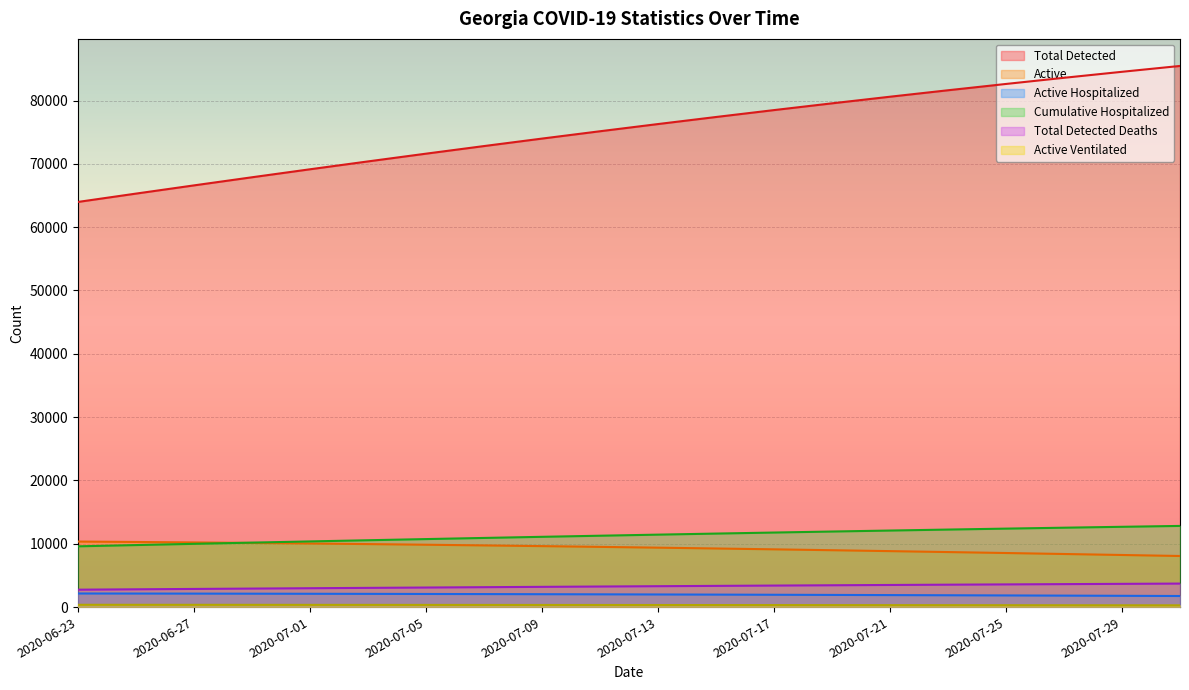

Reading left to right, extract all data points from this chart.

Total Detected: 2020-06-23=63987	2020-06-25=65303	2020-06-27=66601	2020-06-29=67882	2020-07-01=69144	2020-07-03=70386	2020-07-05=71609	2020-07-07=72810	2020-07-09=73991	2020-07-11=75149	2020-07-13=76286	2020-07-15=77400	2020-07-17=78491	2020-07-19=79558	2020-07-21=80603	2020-07-23=81623	2020-07-25=82619	2020-07-27=83591	2020-07-29=84539	2020-07-31=85463
Active: 2020-06-23=10350	2020-06-25=10284	2020-06-27=10211	2020-06-29=10131	2020-07-01=10043	2020-07-03=9949	2020-07-05=9848	2020-07-07=9741	2020-07-09=9628	2020-07-11=9509	2020-07-13=9385	2020-07-15=9255	2020-07-17=9121	2020-07-19=8982	2020-07-21=8838	2020-07-23=8691	2020-07-25=8540	2020-07-27=8385	2020-07-29=8228	2020-07-31=8069
Active Hospitalized: 2020-06-23=2147	2020-06-25=2139	2020-06-27=2129	2020-06-29=2117	2020-07-01=2103	2020-07-03=2089	2020-07-05=2072	2020-07-07=2055	2020-07-09=2035	2020-07-11=2015	2020-07-13=1993	2020-07-15=1971	2020-07-17=1947	2020-07-19=1921	2020-07-21=1895	2020-07-23=1868	2020-07-25=1840	2020-07-27=1811	2020-07-29=1782	2020-07-31=1751
Cumulative Hospitalized: 2020-06-23=9597	2020-06-25=9795	2020-06-27=9989	2020-06-29=10181	2020-07-01=10371	2020-07-03=10557	2020-07-05=10740	2020-07-07=10921	2020-07-09=11098	2020-07-11=11272	2020-07-13=11442	2020-07-15=11609	2020-07-17=11773	2020-07-19=11933	2020-07-21=12089	2020-07-23=12243	2020-07-25=12392	2020-07-27=12538	2020-07-29=12680	2020-07-31=12819
Total Detected Deaths: 2020-06-23=2749	2020-06-25=2808	2020-06-27=2866	2020-06-29=2923	2020-07-01=2979	2020-07-03=3035	2020-07-05=3089	2020-07-07=3143	2020-07-09=3196	2020-07-11=3248	2020-07-13=3299	2020-07-15=3349	2020-07-17=3398	2020-07-19=3446	2020-07-21=3493	2020-07-23=3539	2020-07-25=3583	2020-07-27=3627	2020-07-29=3670	2020-07-31=3712
Active Ventilated: 2020-06-23=362	2020-06-25=359	2020-06-27=357	2020-06-29=354	2020-07-01=350	2020-07-03=347	2020-07-05=343	2020-07-07=339	2020-07-09=335	2020-07-11=331	2020-07-13=326	2020-07-15=321	2020-07-17=317	2020-07-19=311	2020-07-21=306	2020-07-23=301	2020-07-25=296	2020-07-27=290	2020-07-29=284	2020-07-31=279